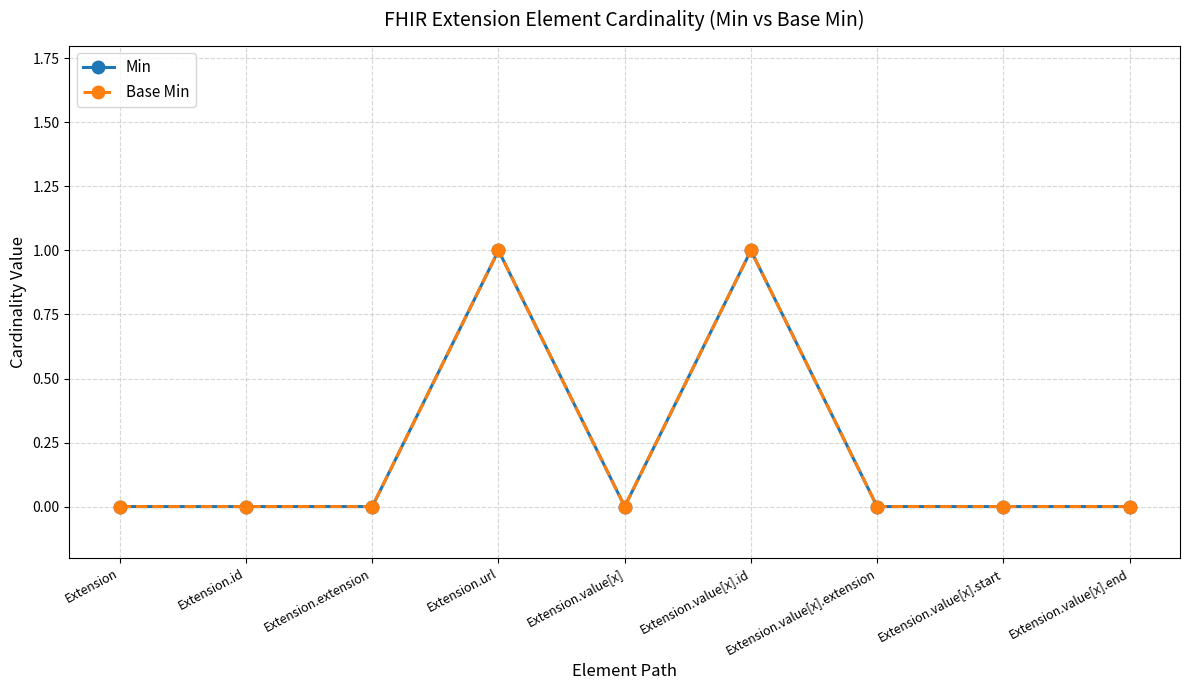

What is the label of the 5th point from the left?

Extension.value[x]